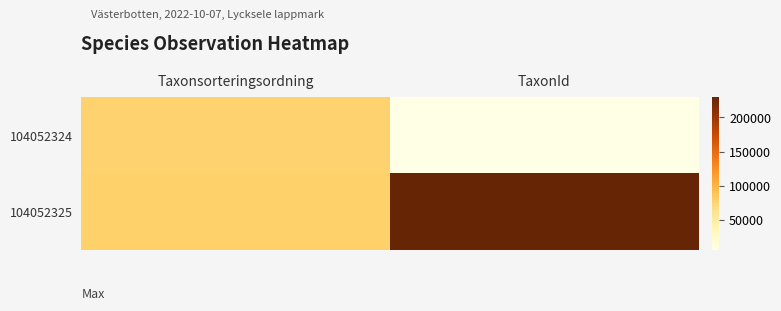

Which series has the largest total across all categories?

104052325